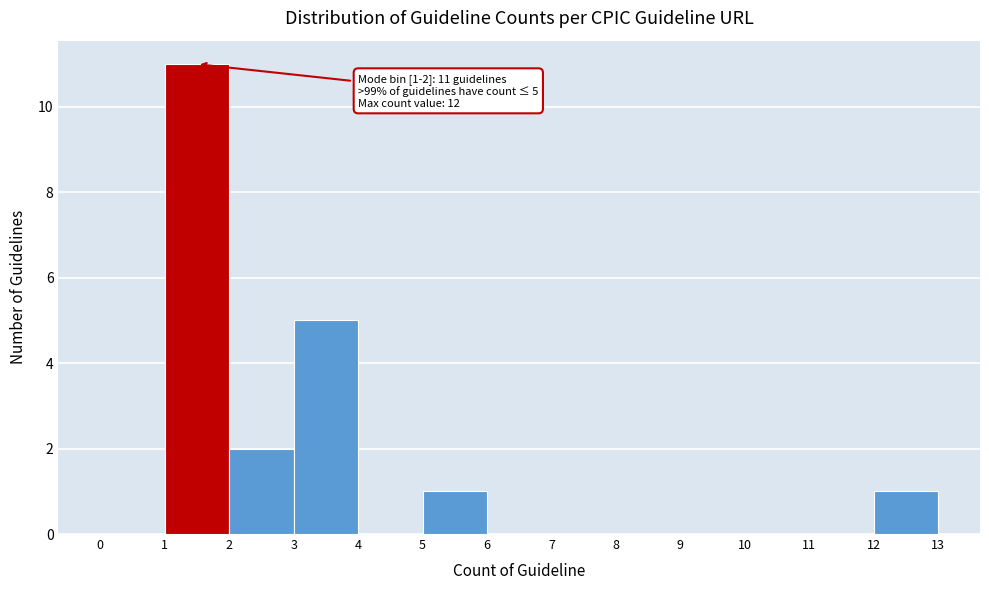

Over which range of the x-axis is the bar tallest?

1 to 2